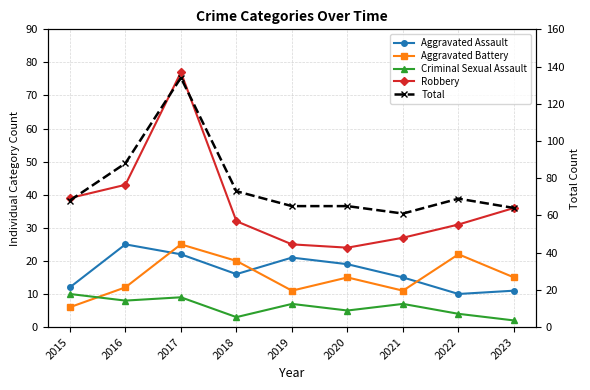

What is the spread (max minus min) of values at 2015?

62